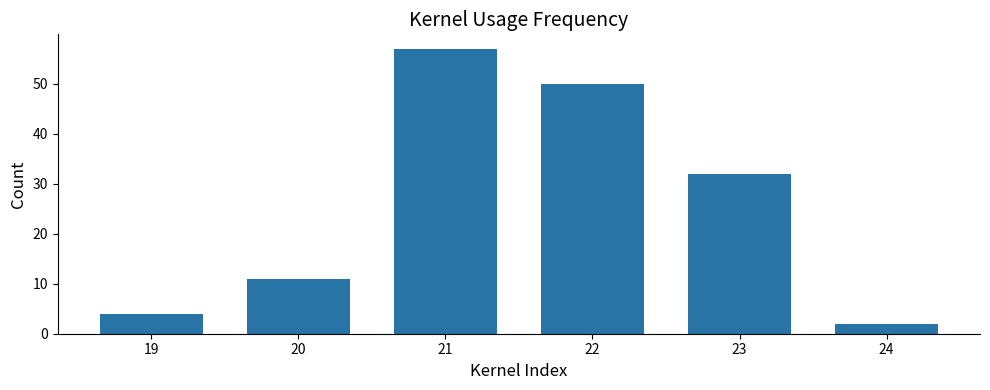

How many bars are there in total?

6